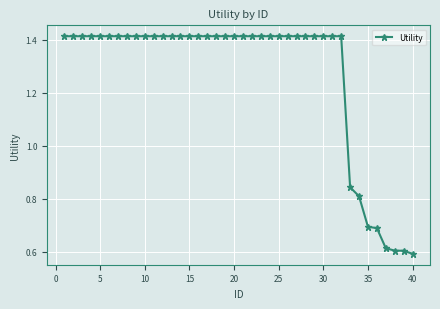

What is the average value?

1.3